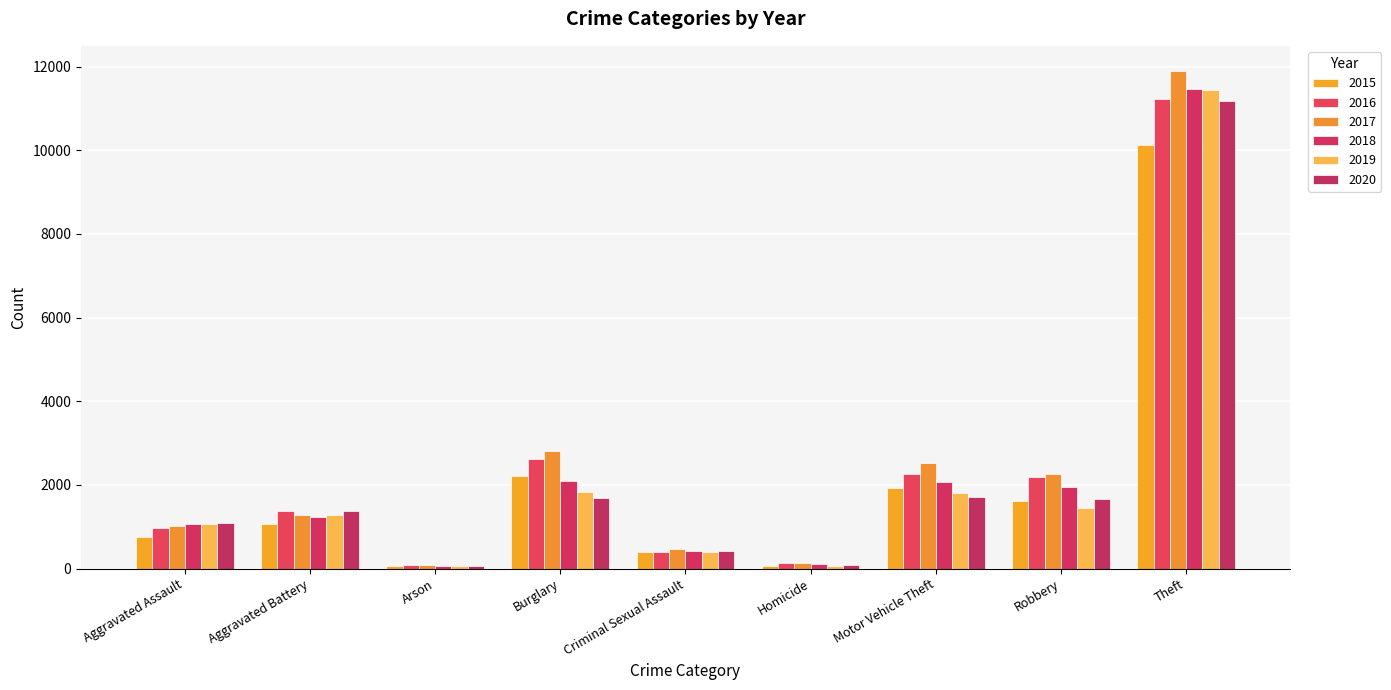

How many bars are there in total?

54